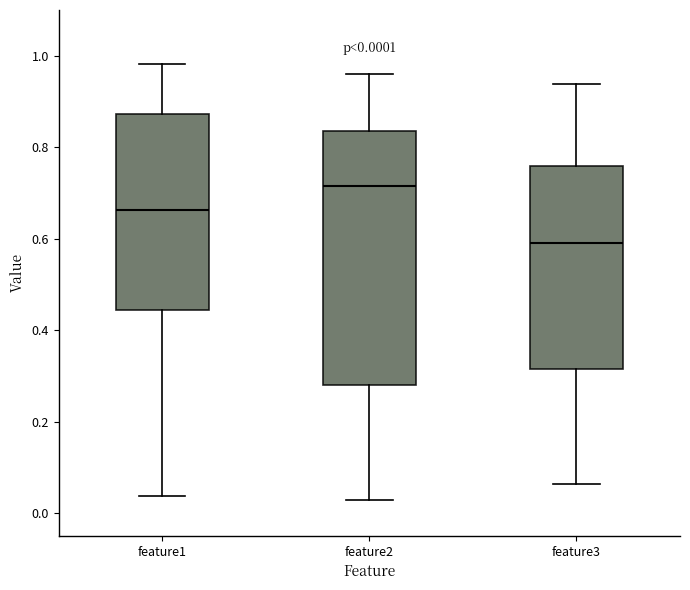

Which box's median line is the lowest?

feature3